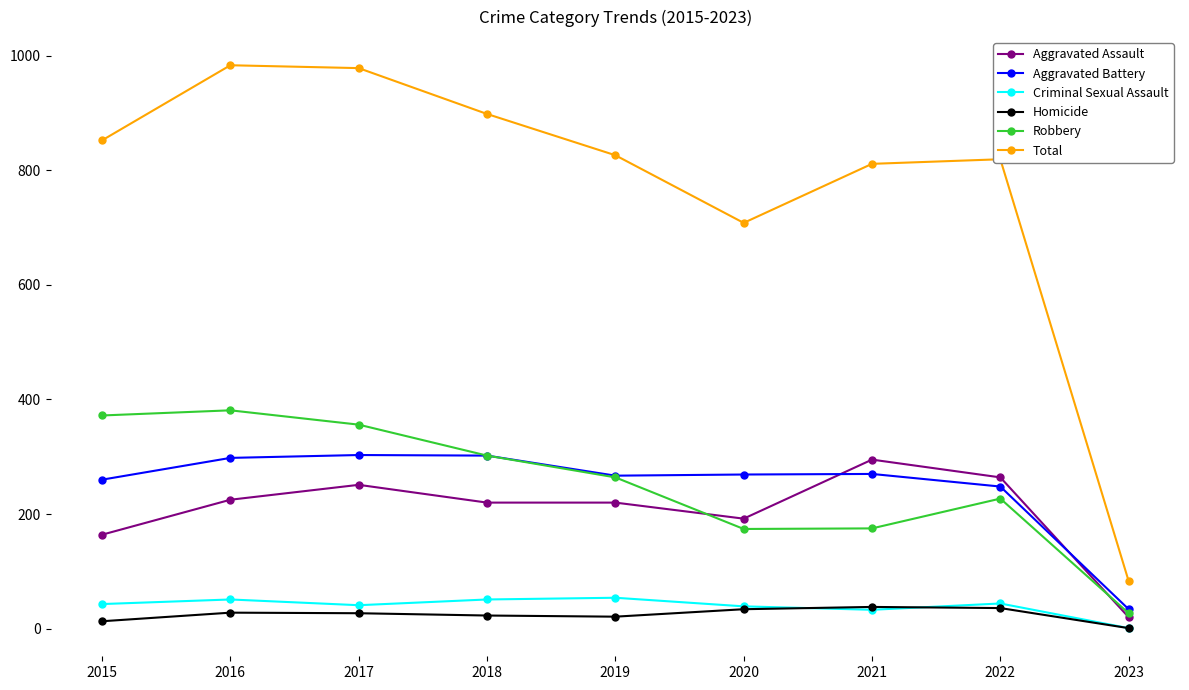

Which series has the largest total across all categories?

Total